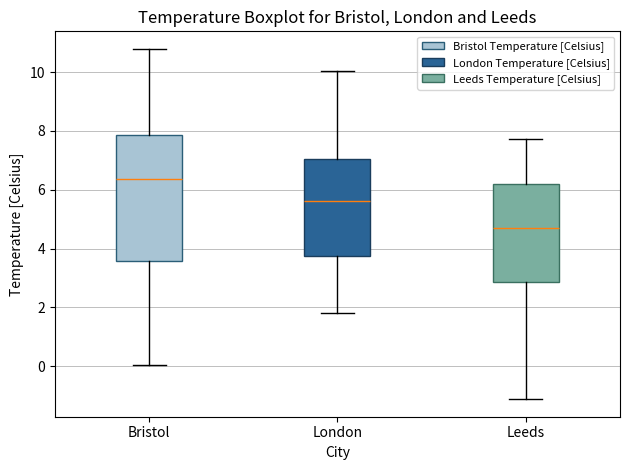

Where does the median line of the box for Bristol sit on the y-axis? The values are not printed on the chart, so give them approximately, as read against the axis.

6.4